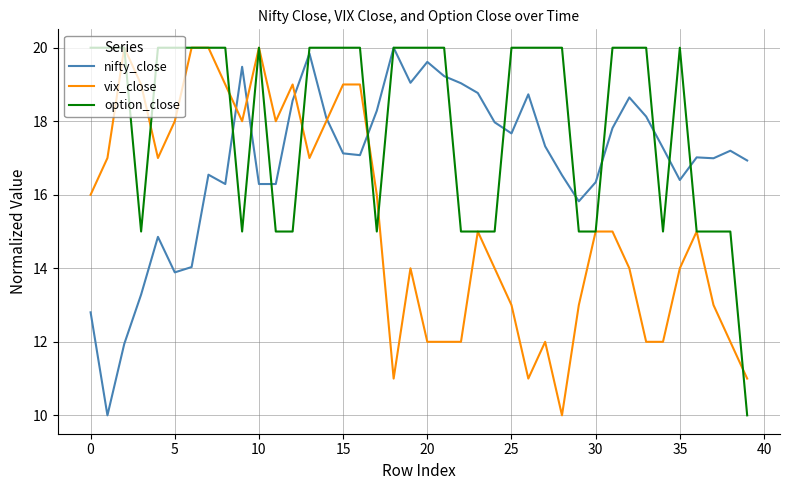

Rank the series by their average value, from lowest to highest.

vix_close, nifty_close, option_close